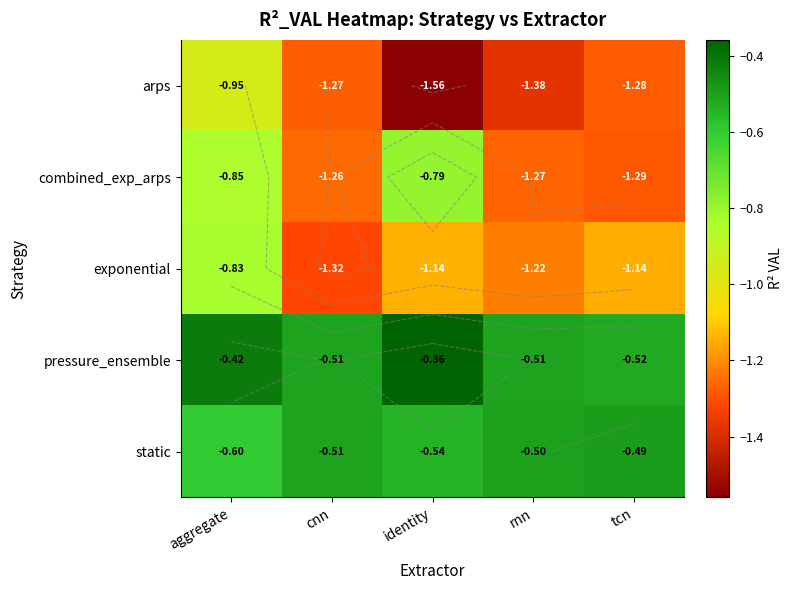

What is the sum of all static values?

-2.6